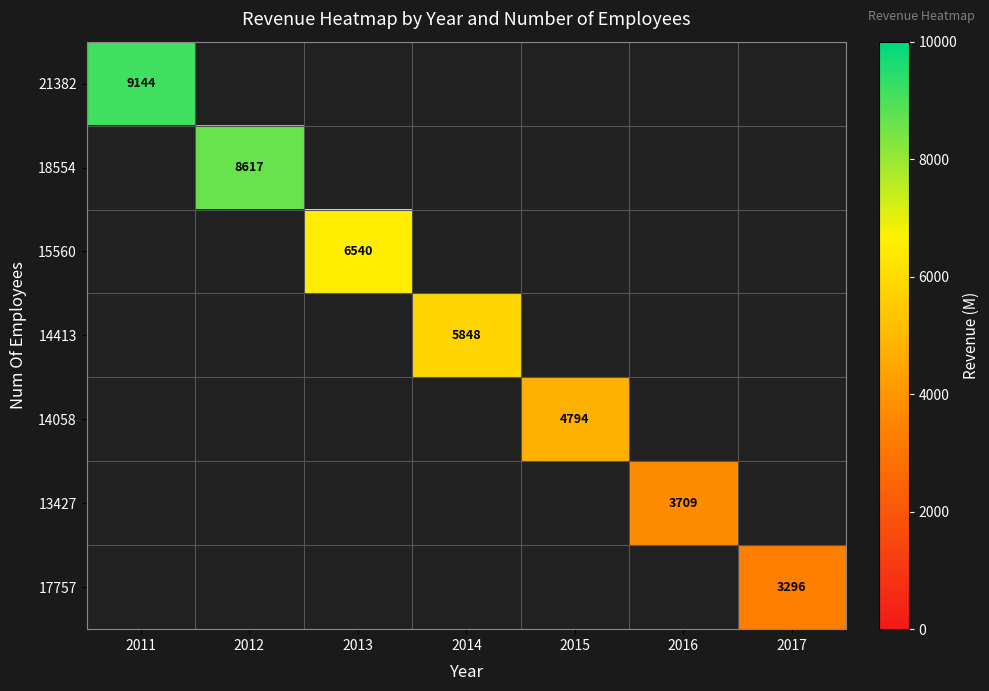

List the series in order of their peak value, lowest first.

21382, 18554, 15560, 14413, 14058, 13427, 17757